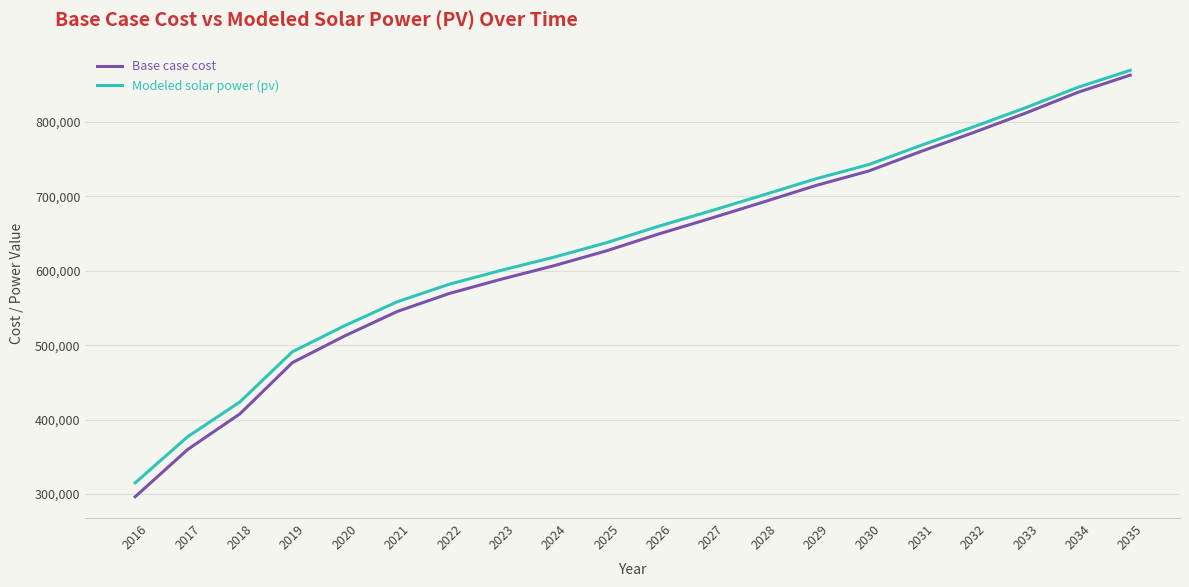

What is the difference between the maximum and second lowest values in the Base case cost series?

503119.0